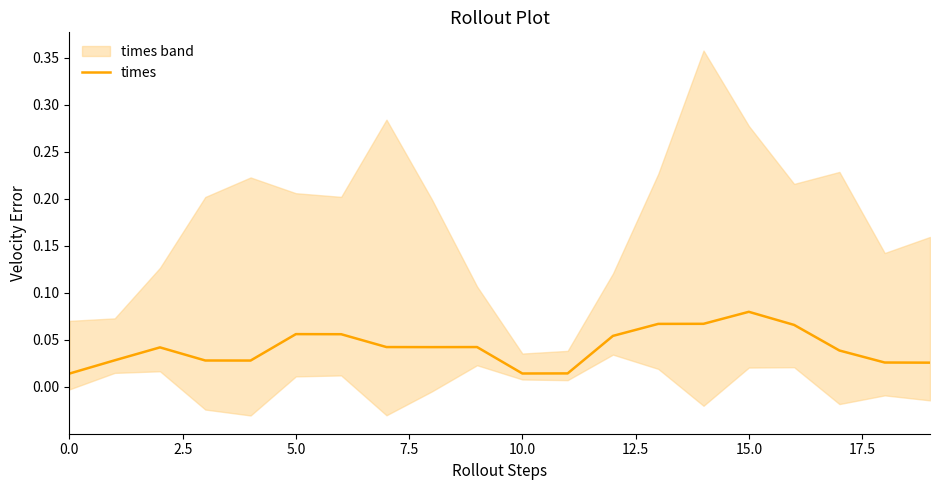

Reading left to right, list all the values displayed in this chart.

0.0	0.0	0.0	0.0	0.0	0.1	0.1	0.0	0.0	0.0	0.0	0.0	0.1	0.1	0.1	0.1	0.1	0.0	0.0	0.0